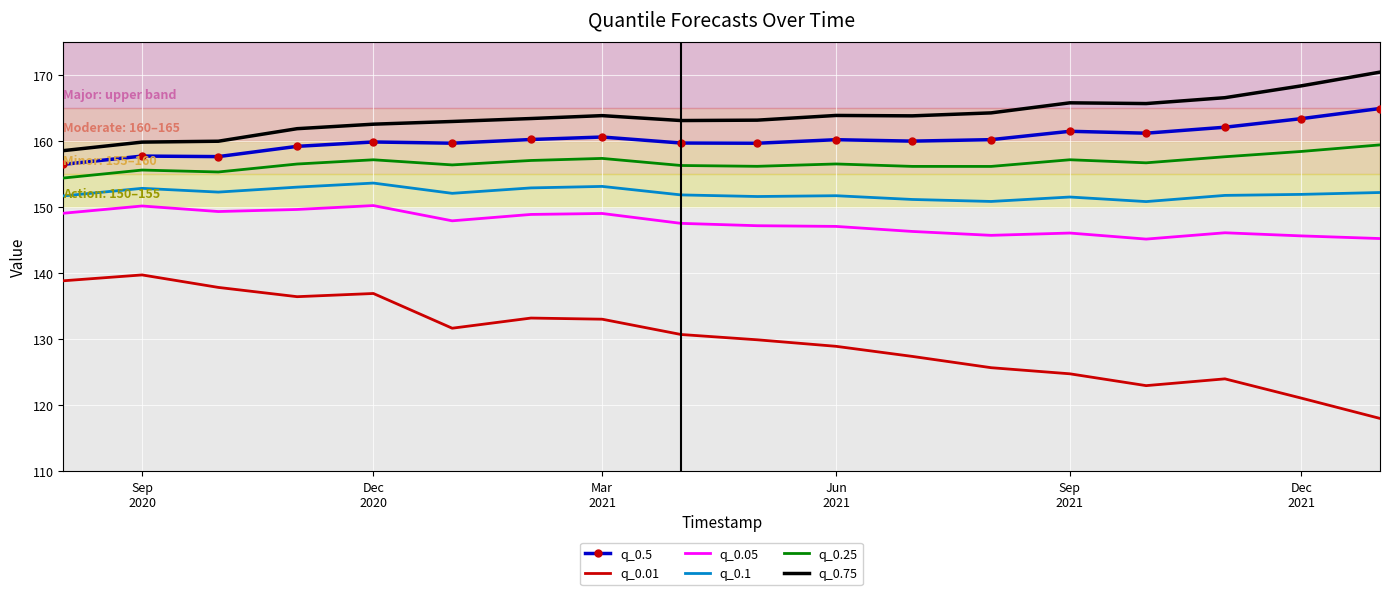

What is the difference between the second highest and second lowest values in the q_0.01 series?

17.8